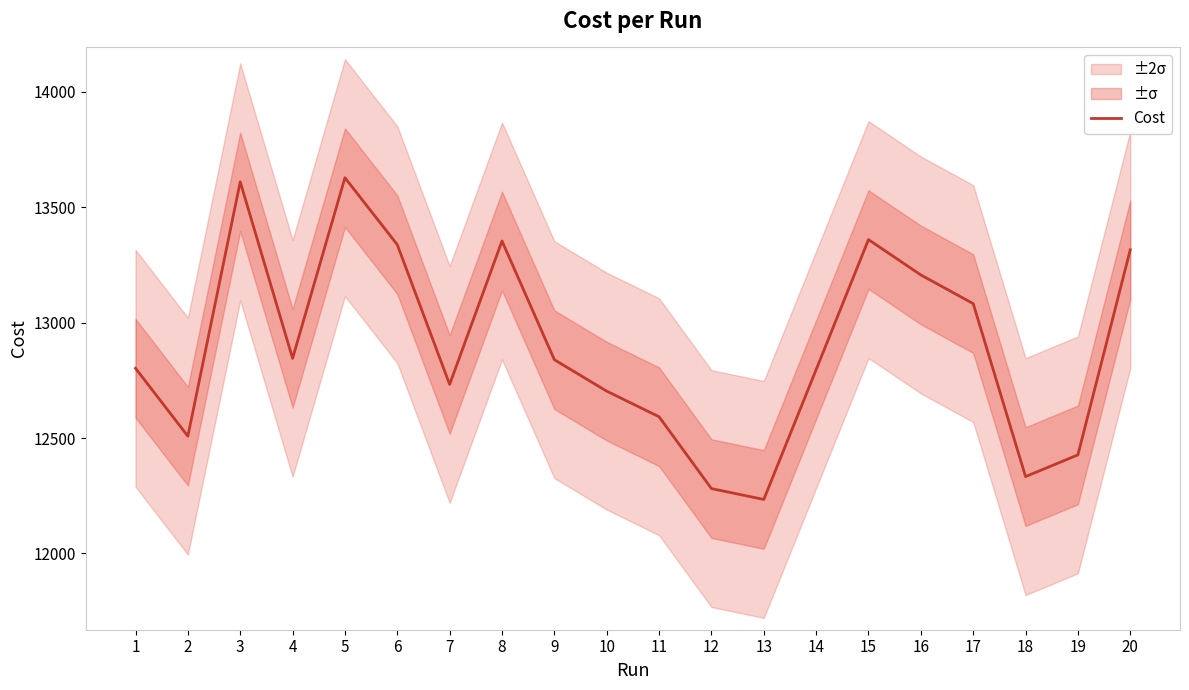

Rank the categories by value from lowest to highest.

13, 12, 18, 19, 2, 11, 10, 7, 14, 1, 9, 4, 17, 16, 20, 6, 8, 15, 3, 5